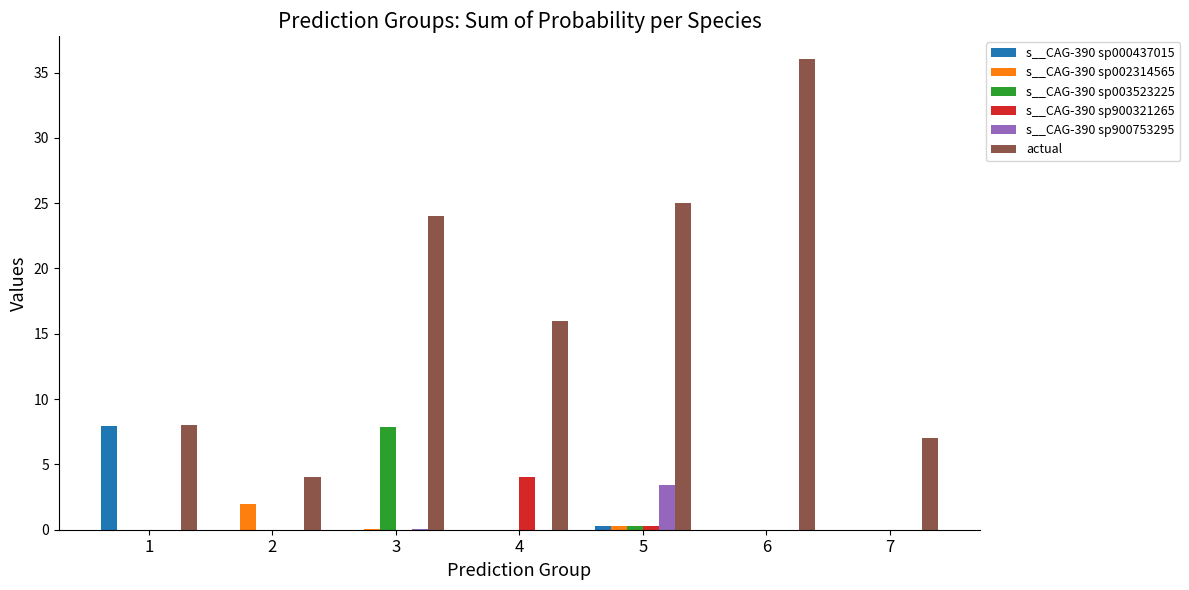

How many categories are shown in the chart?

7